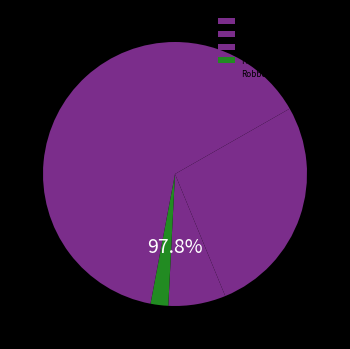

To the nearest percent, what percentage of the pie is Aggravated Assault?

17%